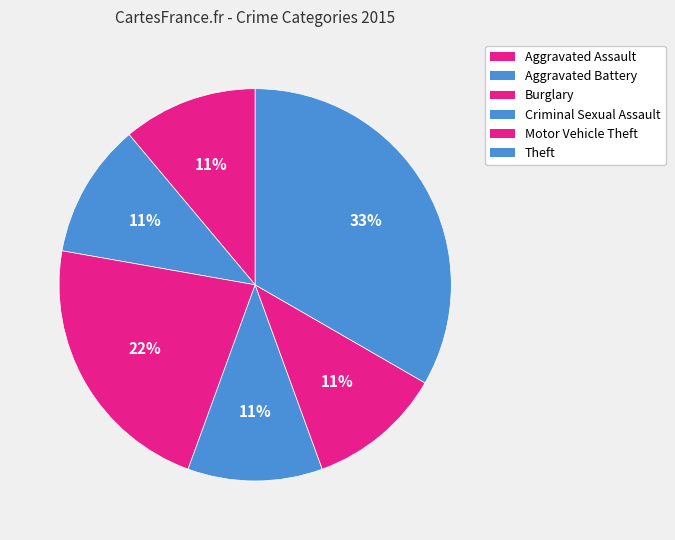

True or false: Motor Vehicle Theft accounts for 11% of the total.

True